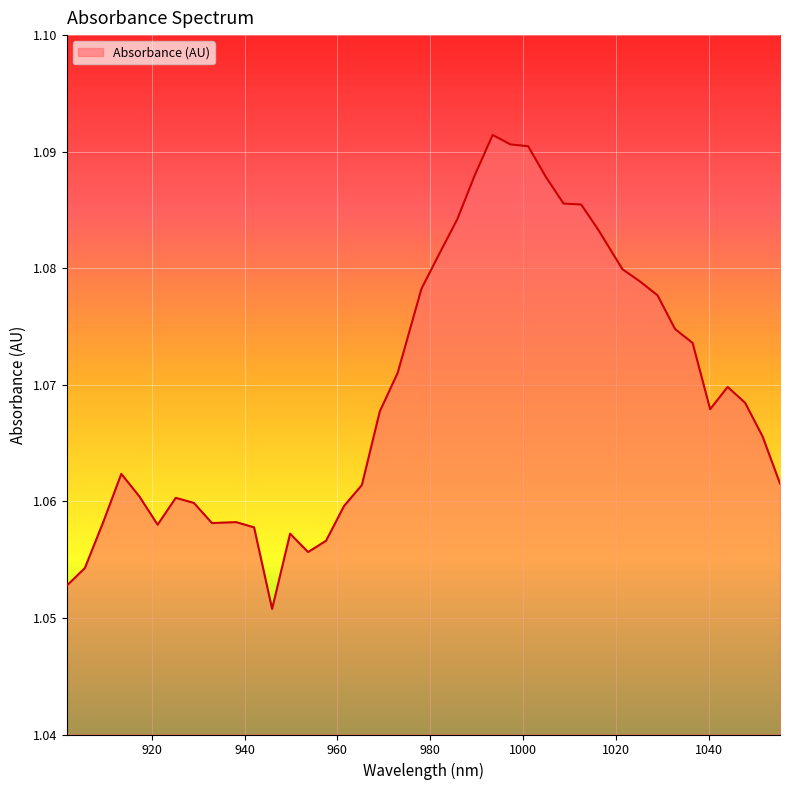

List the labels in order of value, smallest first.

945.934844, 901.663021, 905.592173, 953.688643, 957.558919, 949.813951, 942.051321, 921.264622, 932.972595, 909.516909, 938.163382, 961.424779, 929.074353, 925.171696, 917.353134, 965.286223, 1055.384857, 913.437229, 1051.627917, 969.143252, 1040.330603, 1047.866561, 1044.10079, 972.995866, 1036.556, 1032.776981, 1028.993547, 978.125814, 1025.205697, 1021.413431, 981.968124, 1016.350208, 985.806019, 1012.54764, 1008.740655, 1004.929255, 989.639497, 1001.113439, 997.293207, 993.46856